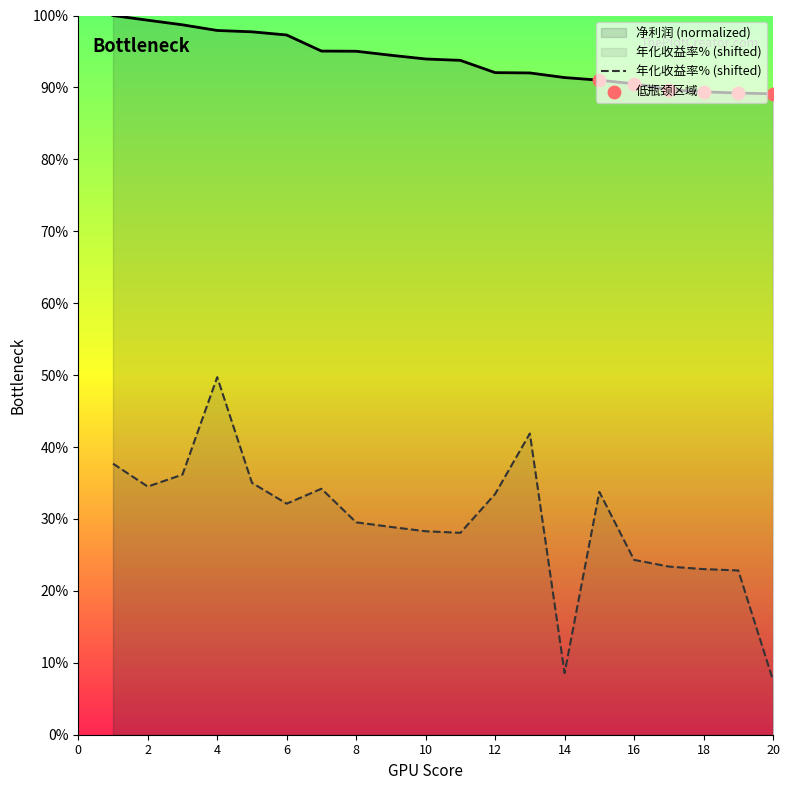

Which series has the widest spread of Y values?

年化收益率%